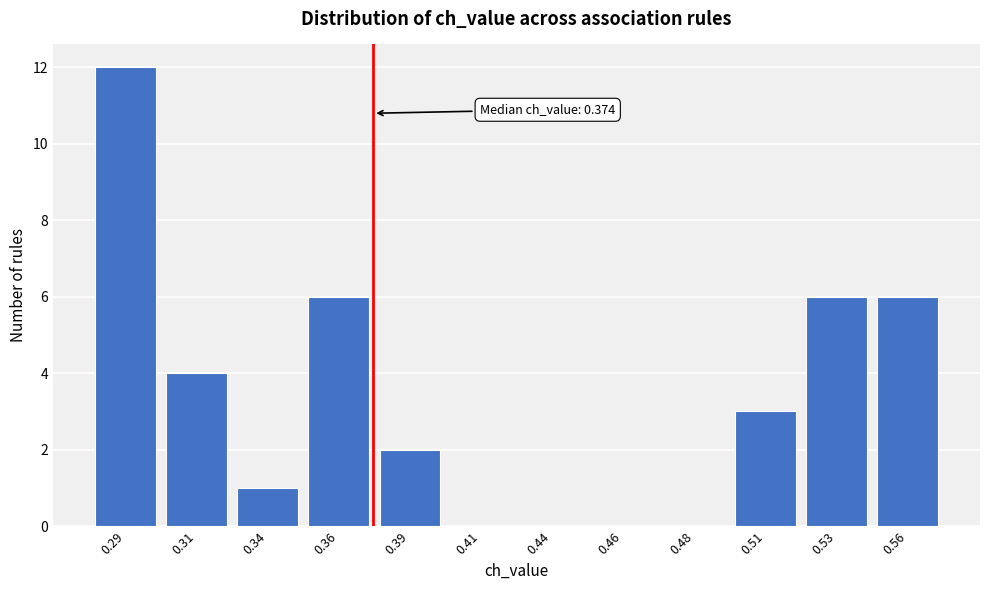

Reading left to right, extract all data points from this chart.

0.29=12	0.31=4	0.34=1	0.36=6	0.39=2	0.41=0	0.44=0	0.46=0	0.48=0	0.51=3	0.53=6	0.56=6